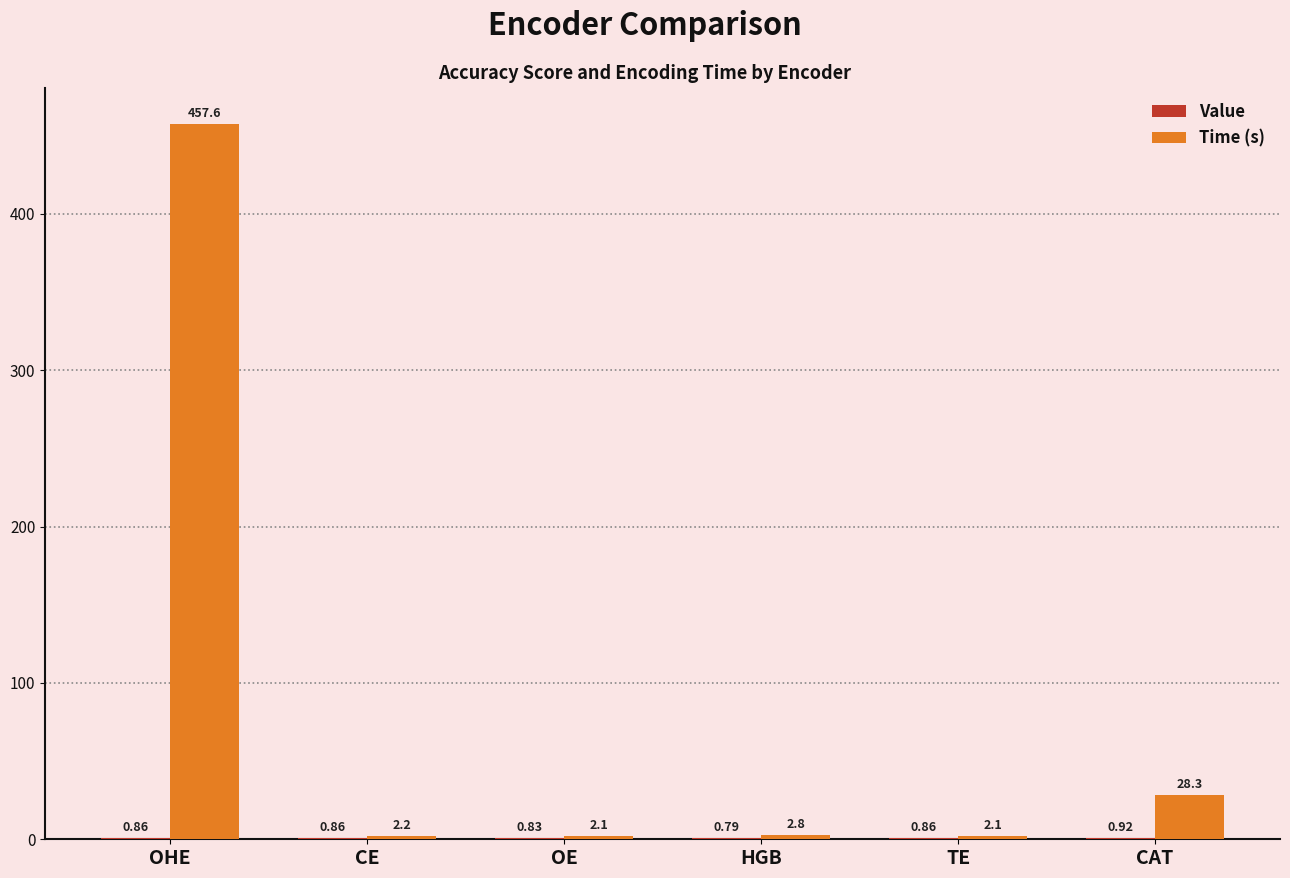

Where is Time (s) nearest to the value 229?

CAT